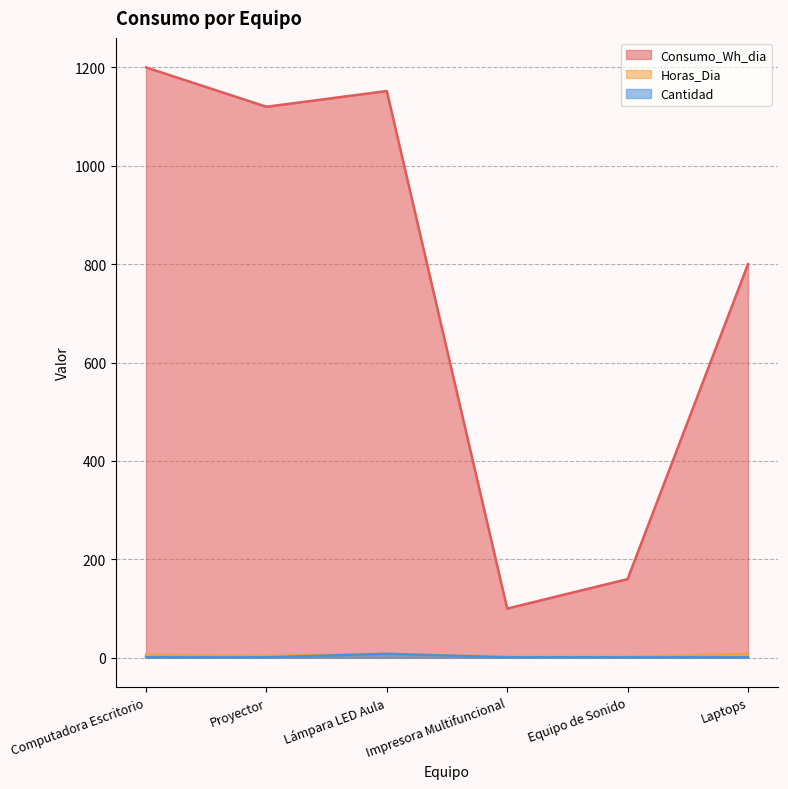

What value does the Consumo_Wh_dia series have at Laptops, to the nearest 50?

800